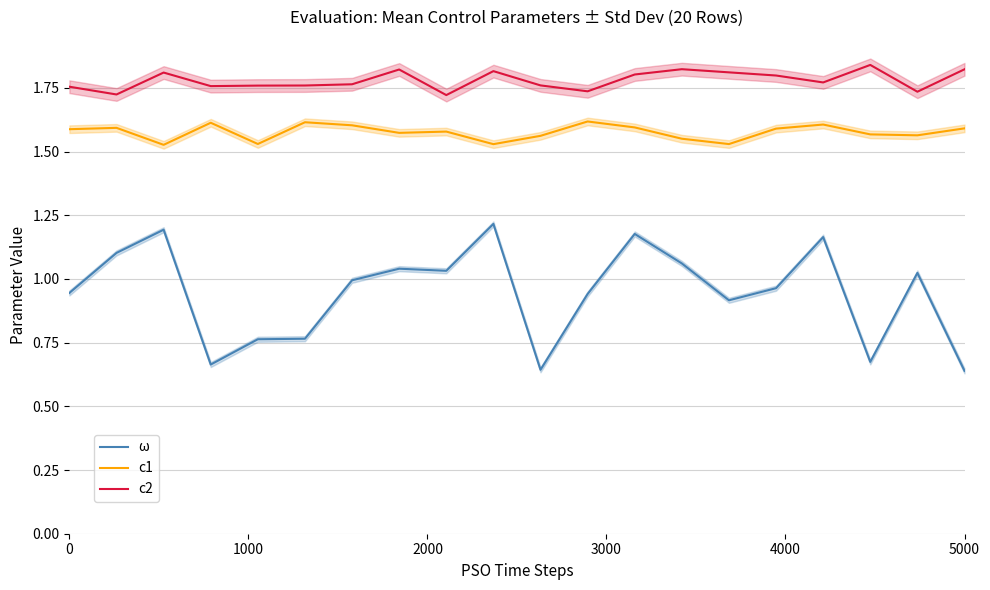

True or false: c2 and ω intersect in this chart.

False